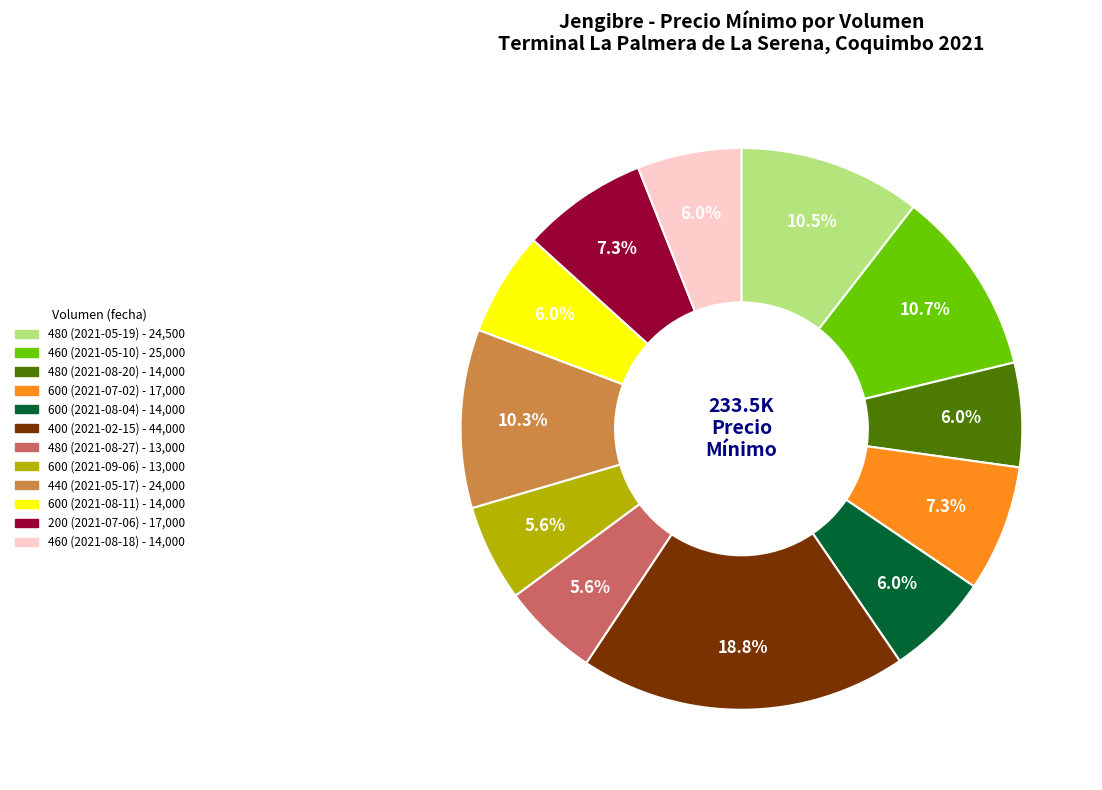

To the nearest percent, what is the average slice percentage?

8%